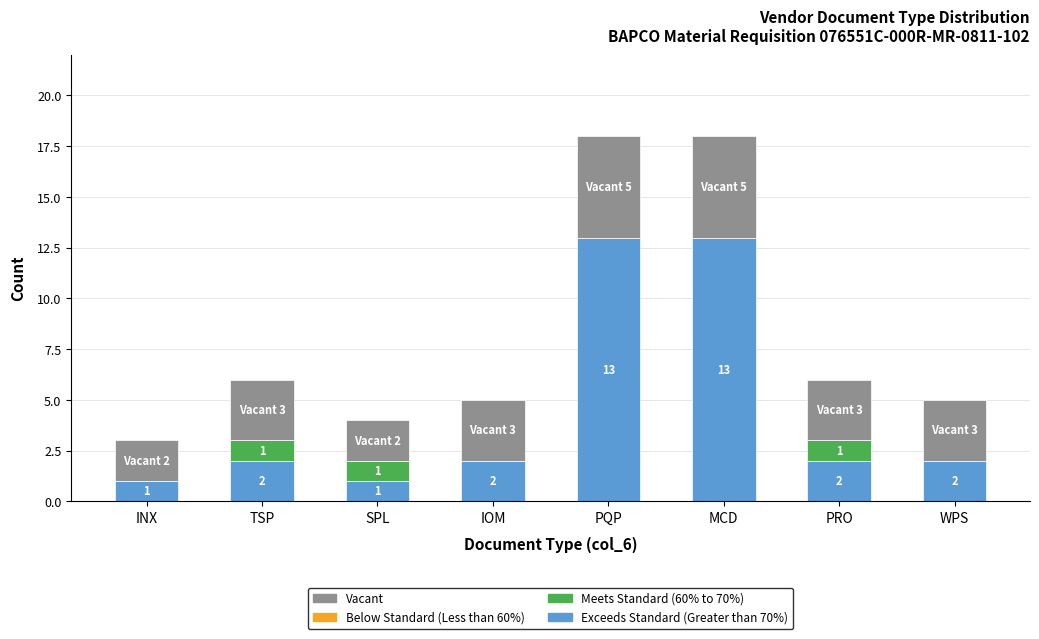

What is the total value across all series at IOM?

5